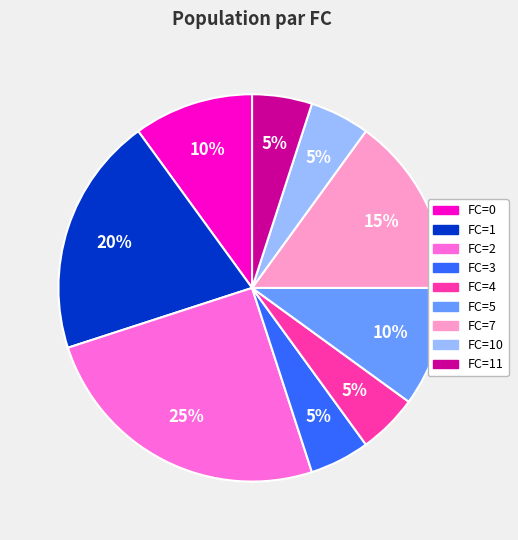

Which category has the biggest portion of the pie?

FC=2